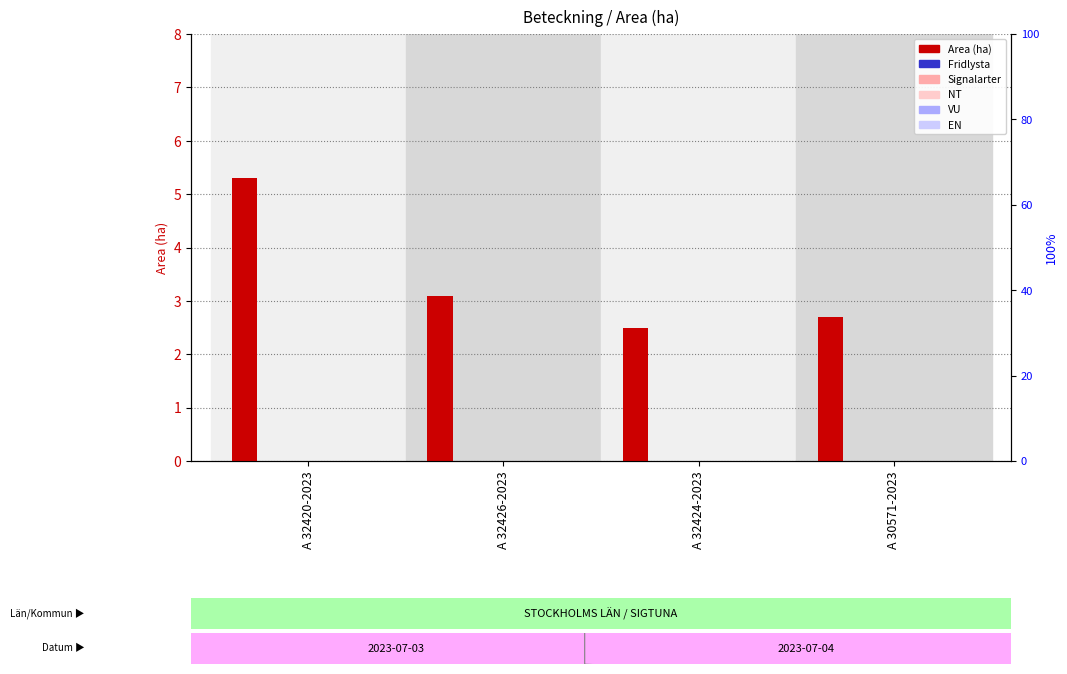

At A 30571-2023, list the series in order from largest to smallest.

Area (ha), Fridlysta, Signalarter, NT, VU, EN